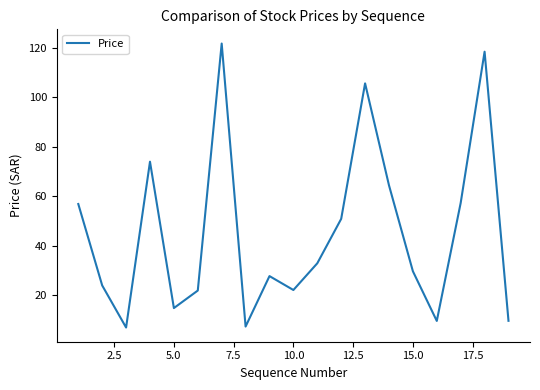

Does the chart have visible grid lines?

No